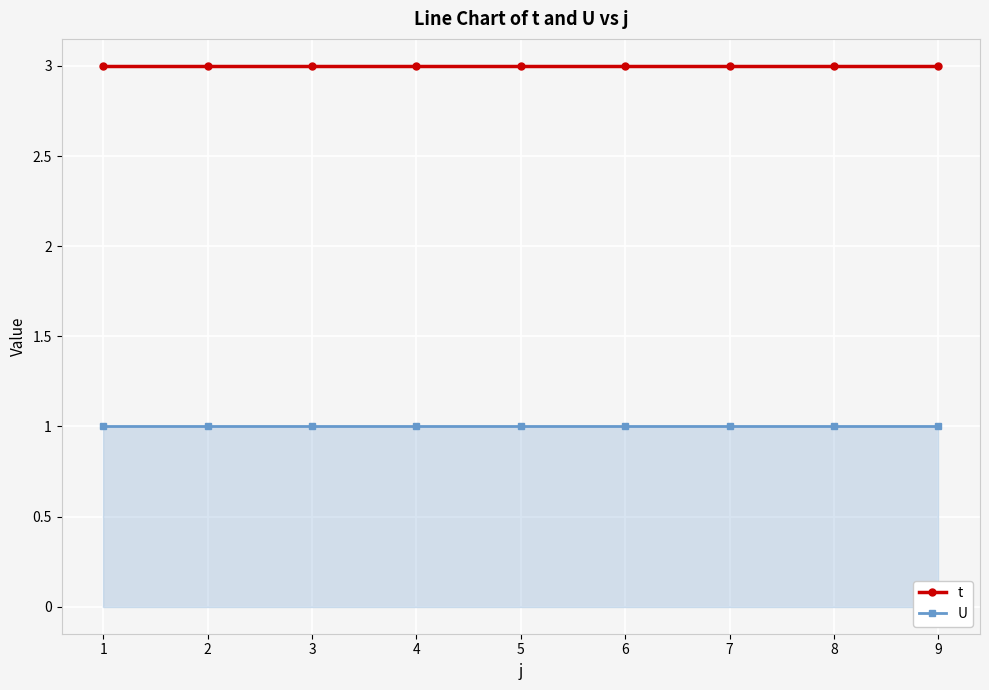

True or false: t has a value of 3 at 5.

True